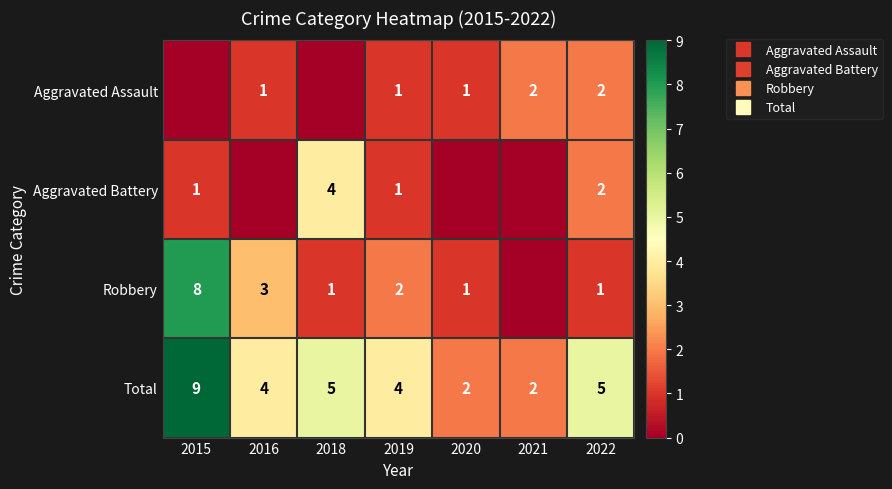

How many values in the Aggravated Battery series exceed 1?

2